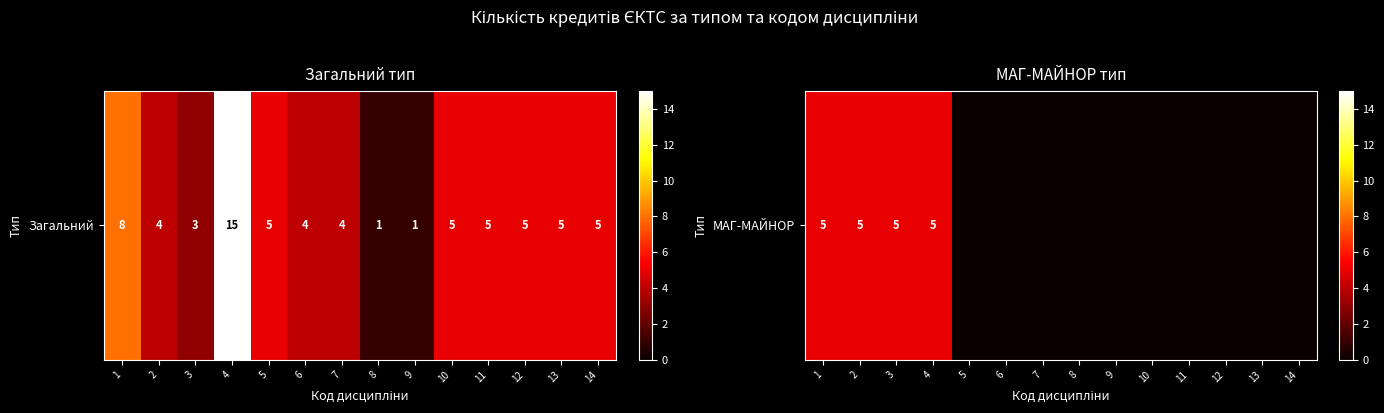

True or false: the data shows 0 at 8.

True